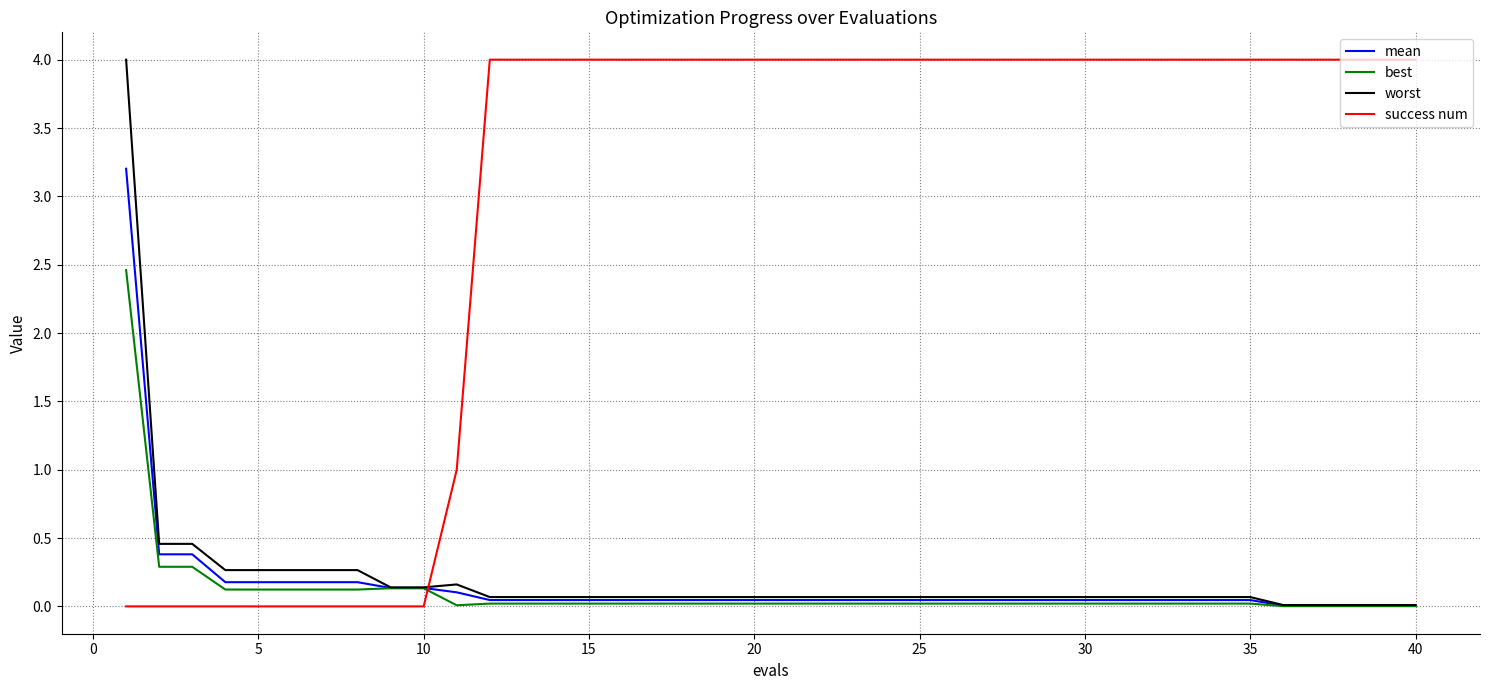

Which series has the largest total across all categories?

success num